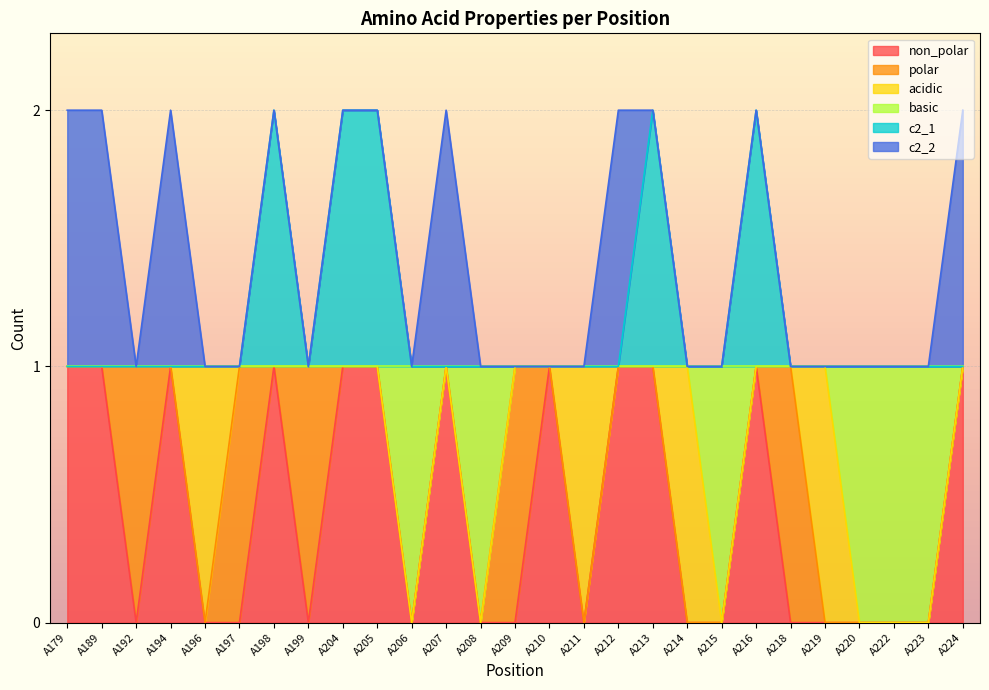

How many lines are shown in the chart?

6